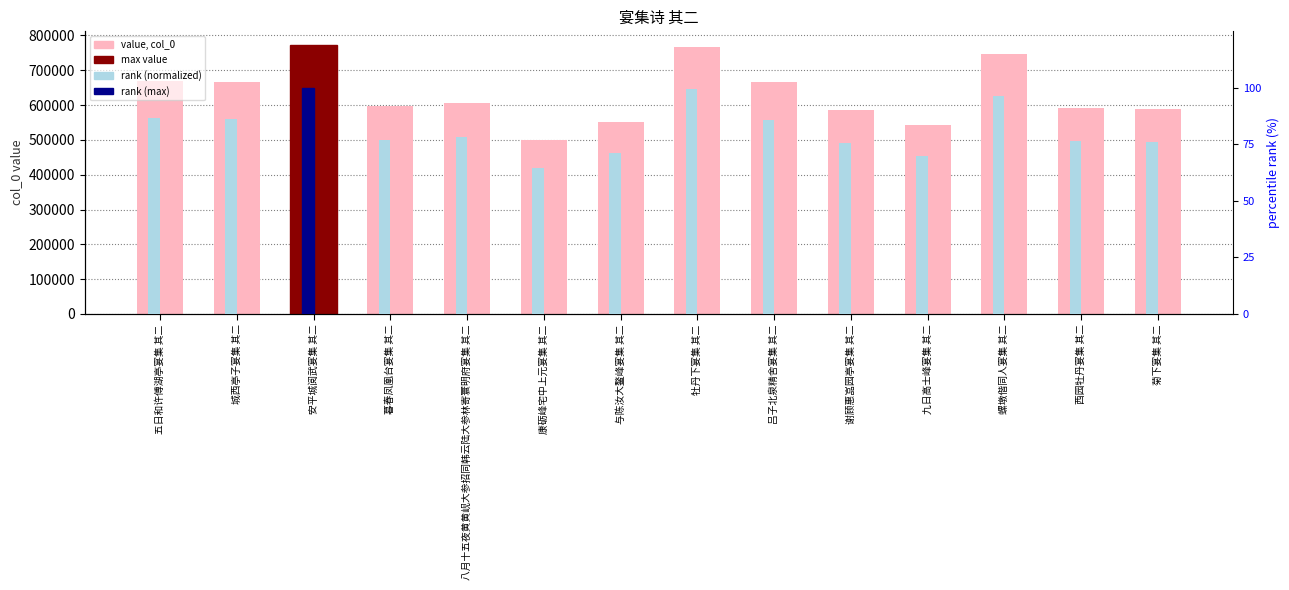

Which category has the lowest value in the col_0 series?

康砺峰宅中上元宴集 其二